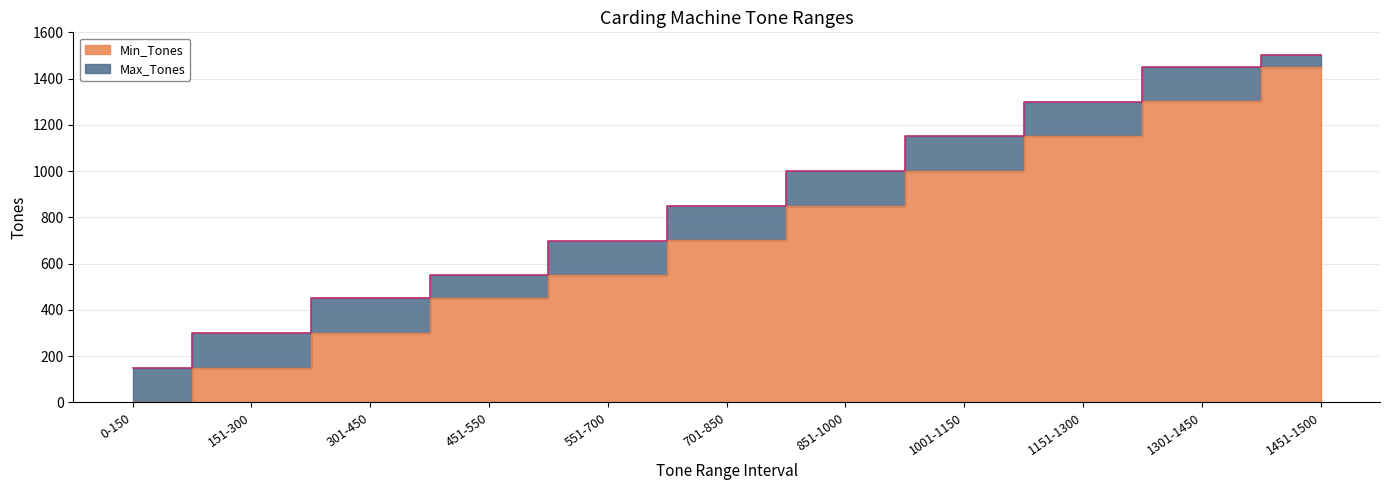

How many values in the Max_Tones series exceed 850?

5